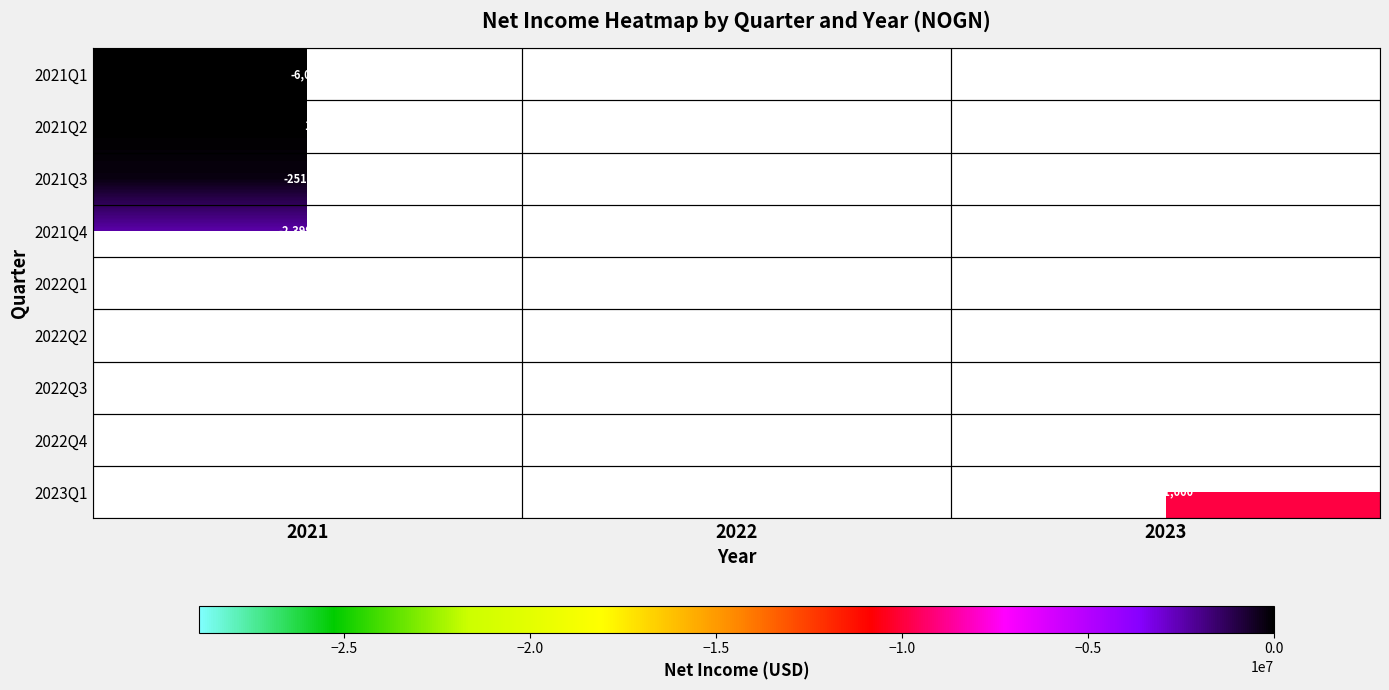

The 2022Q1 series shows -15453111.3 at 2022. True or false?

False